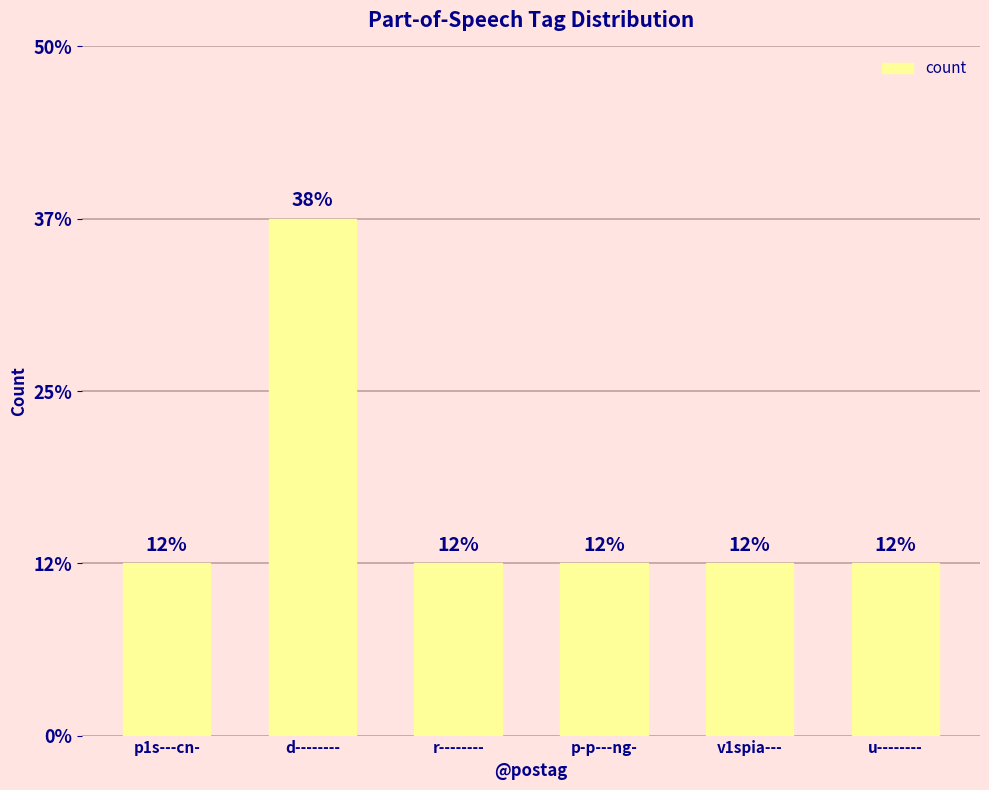

How many values are between 1 and 2?

5